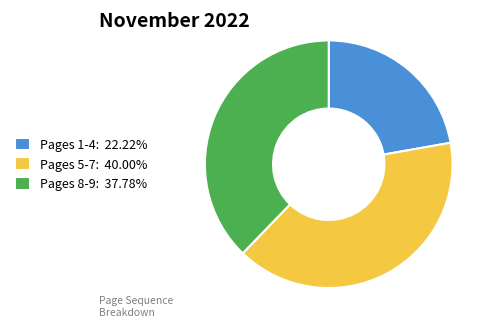

Does Pages 8-9: 37.78% account for over 50% of the chart?

No